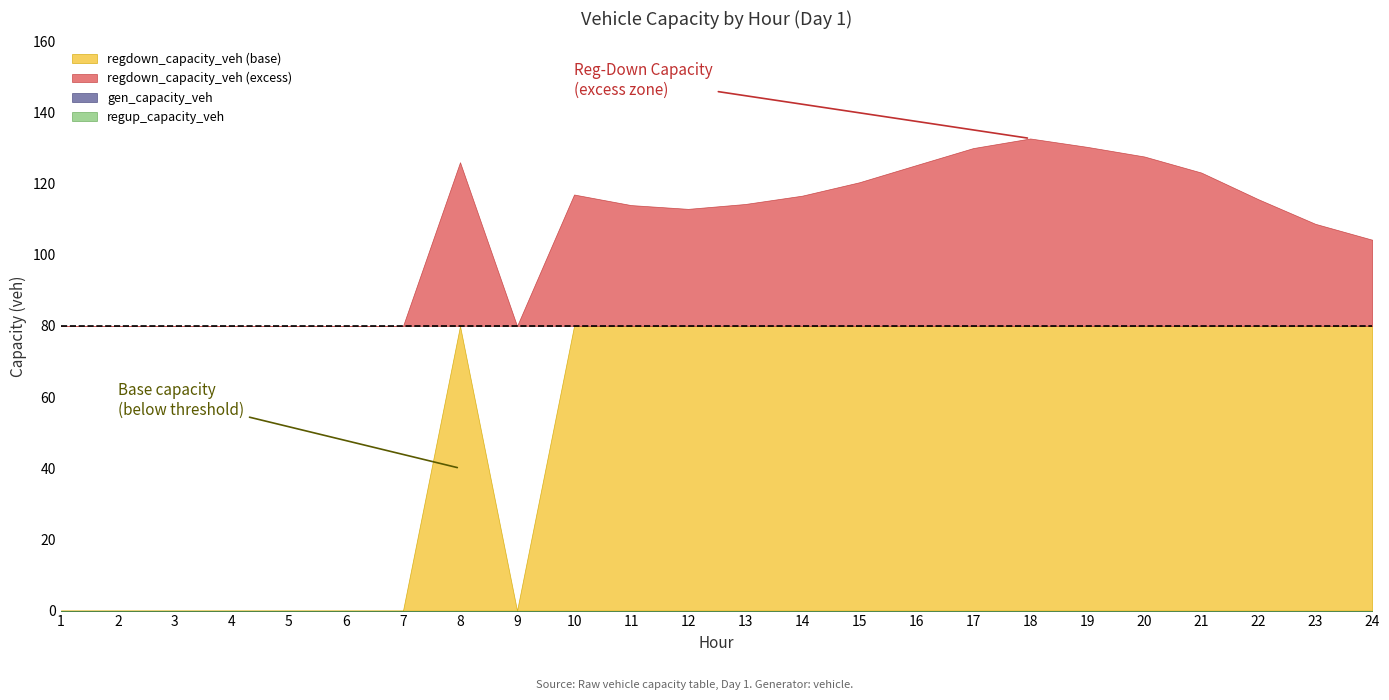

Is the value of regdown_capacity_veh at 4 greater than the value of regup_capacity_veh at 23?

No